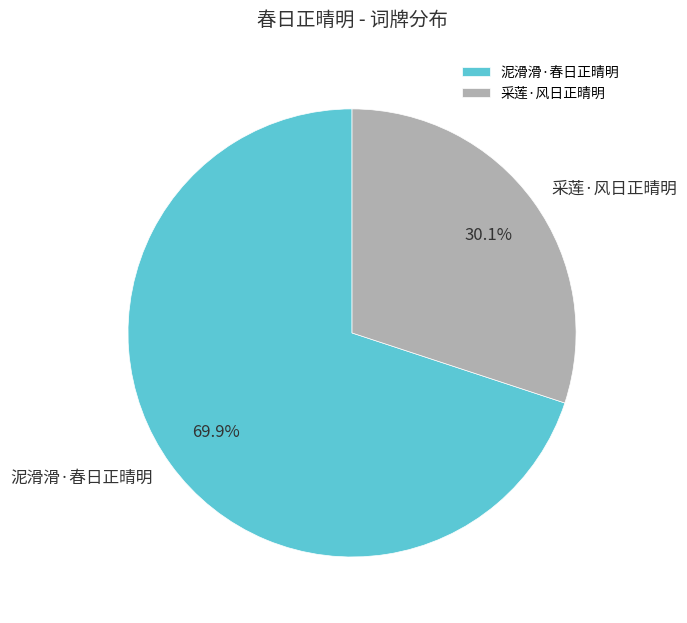

Do 采莲·风日正晴明 and 泥滑滑·春日正晴明 together represent more than half of the pie?

Yes